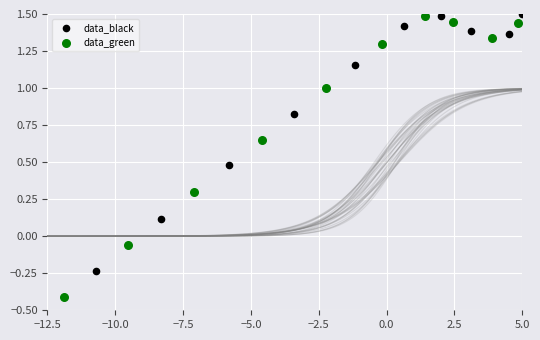

Which series contains the lowest Y value?

data_green